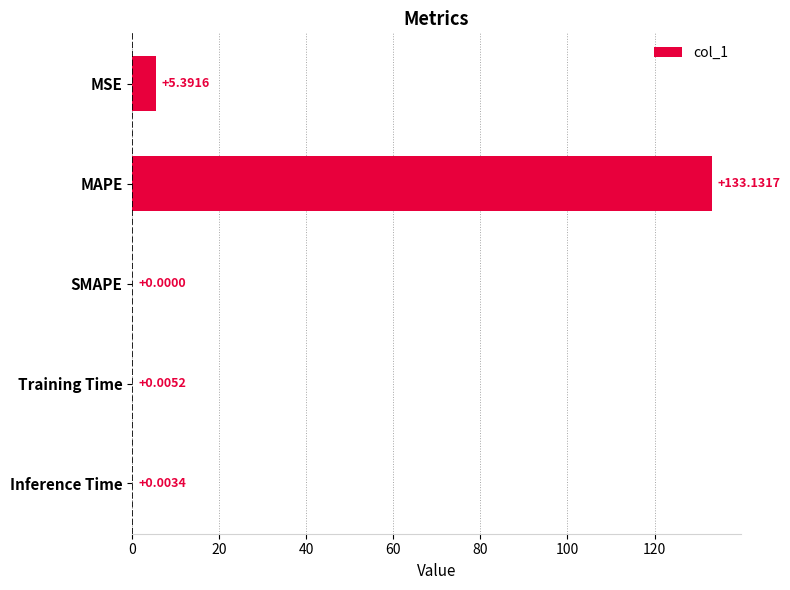

What is the change in value from MSE to Training Time?

-5.4